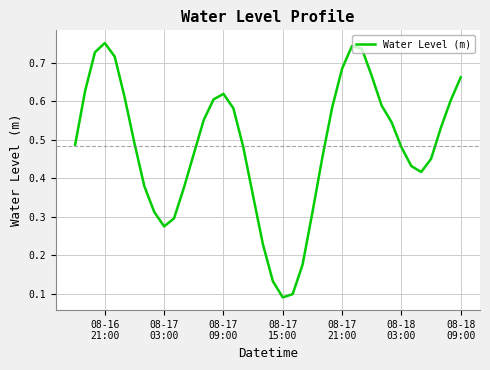

How many lines are shown in the chart?

1